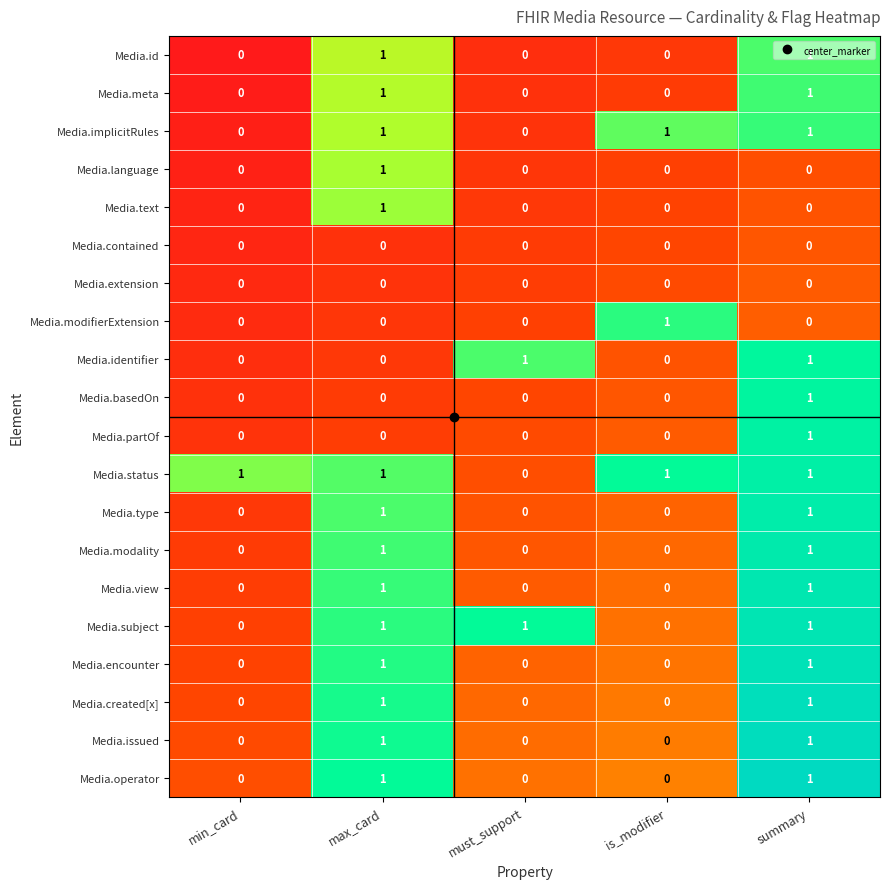

What is the total value across all series at max_card?

14